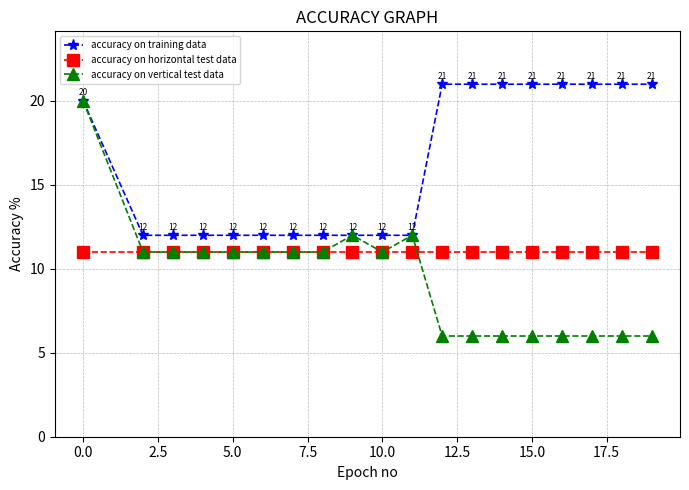

True or false: accuracy on horizontal test data and accuracy on training data cross at least once.

False